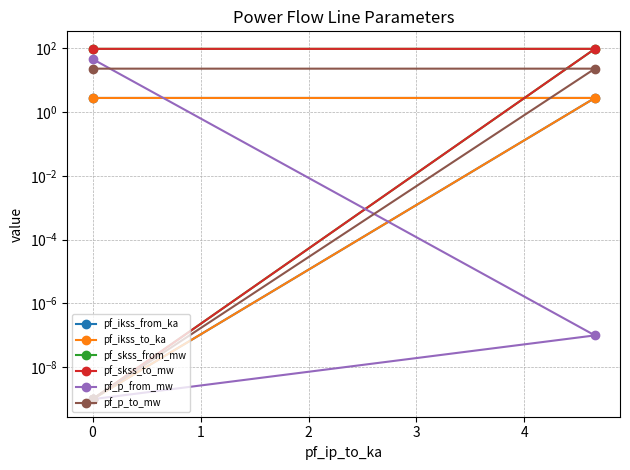

Does the chart have visible grid lines?

Yes